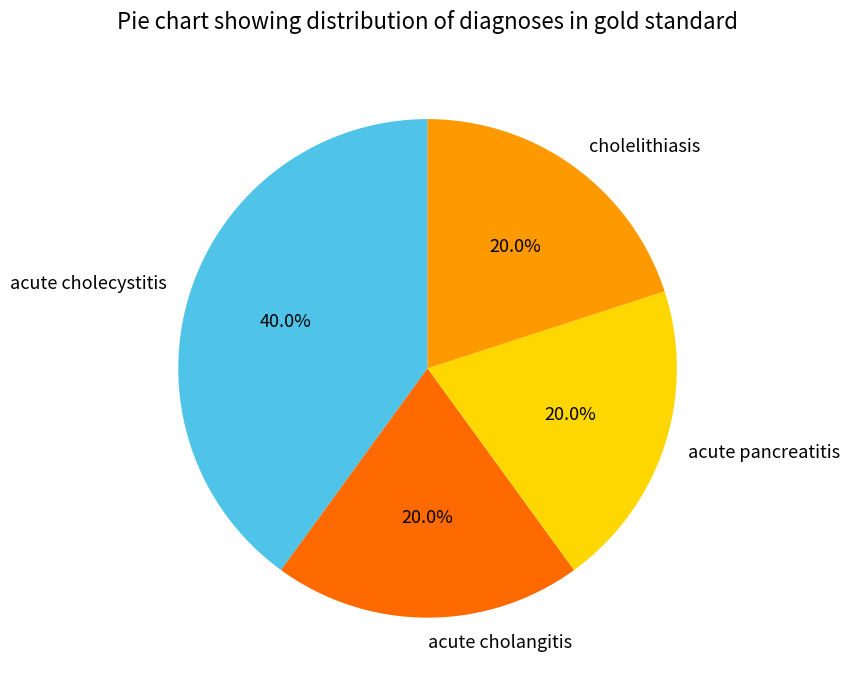

What is the total percentage of acute cholecystitis and acute pancreatitis?

60.0%